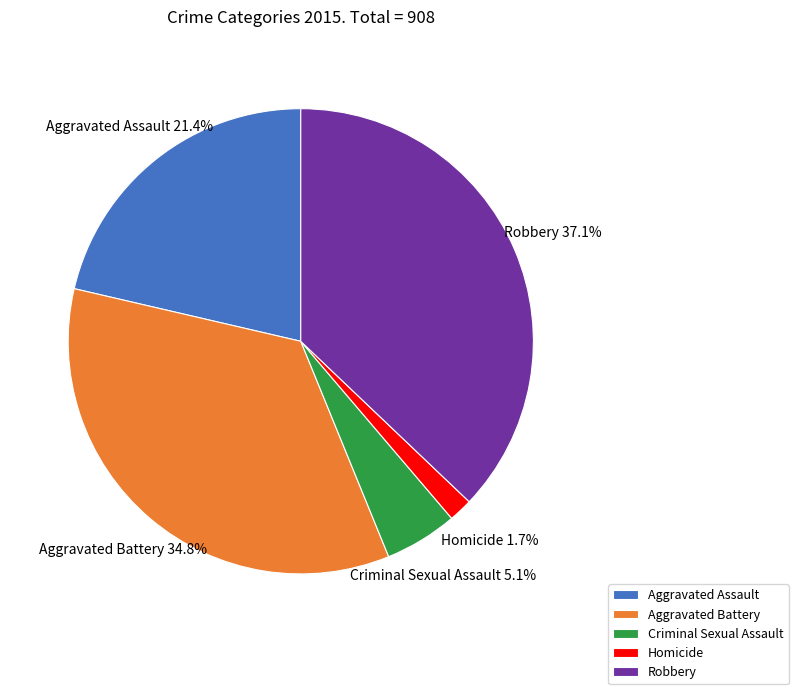

To the nearest percent, what is the average slice percentage?

20%